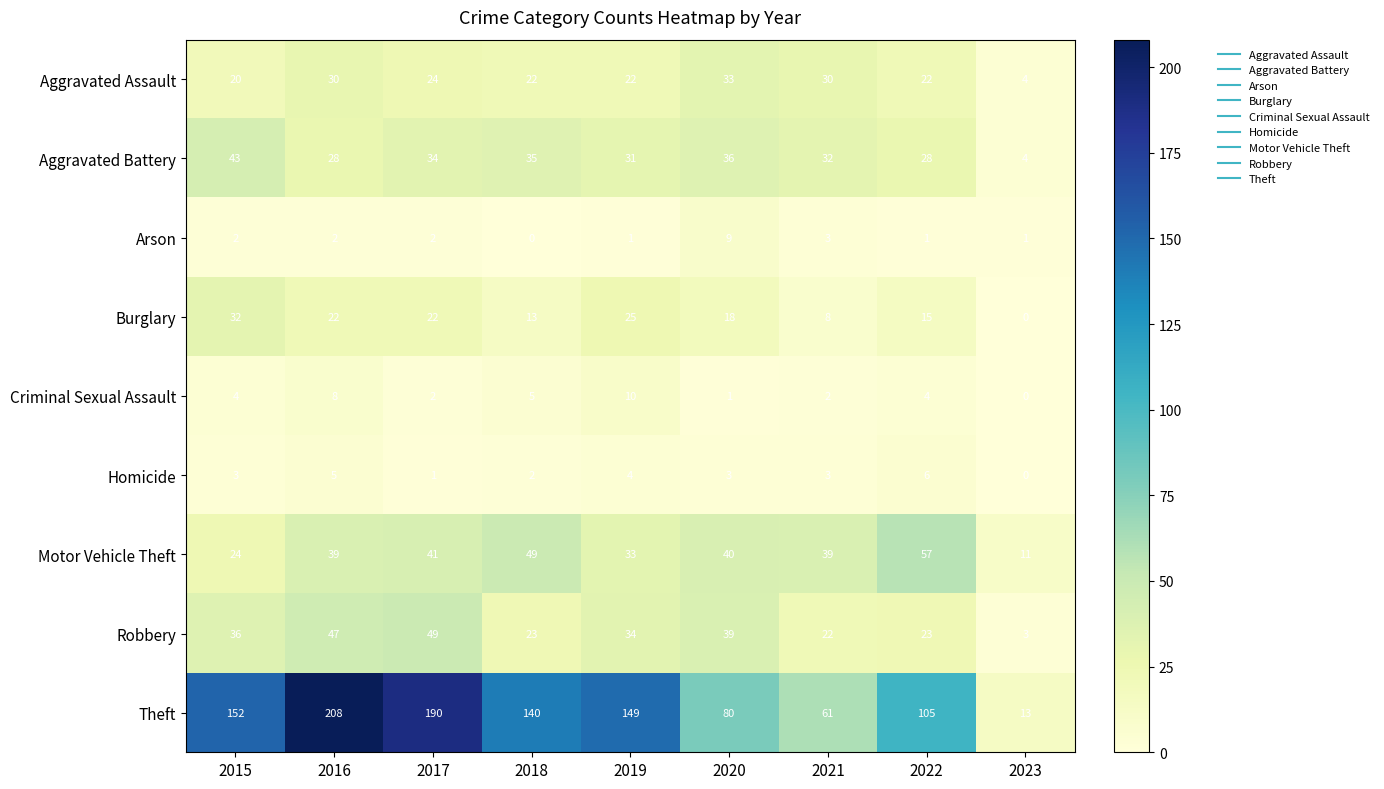

Where is Arson nearest to the value 4?

2021